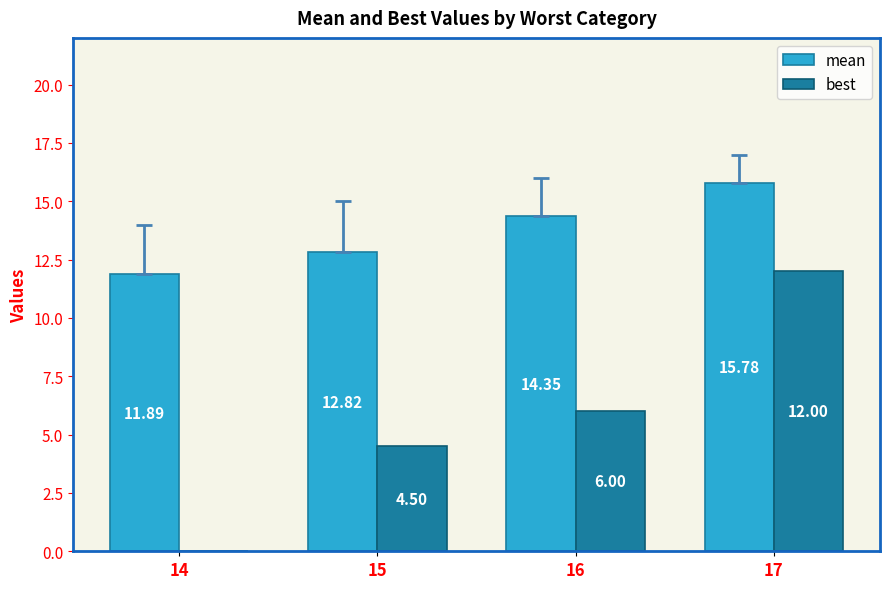

What is the sum of the best values at 17 and 15?

16.5